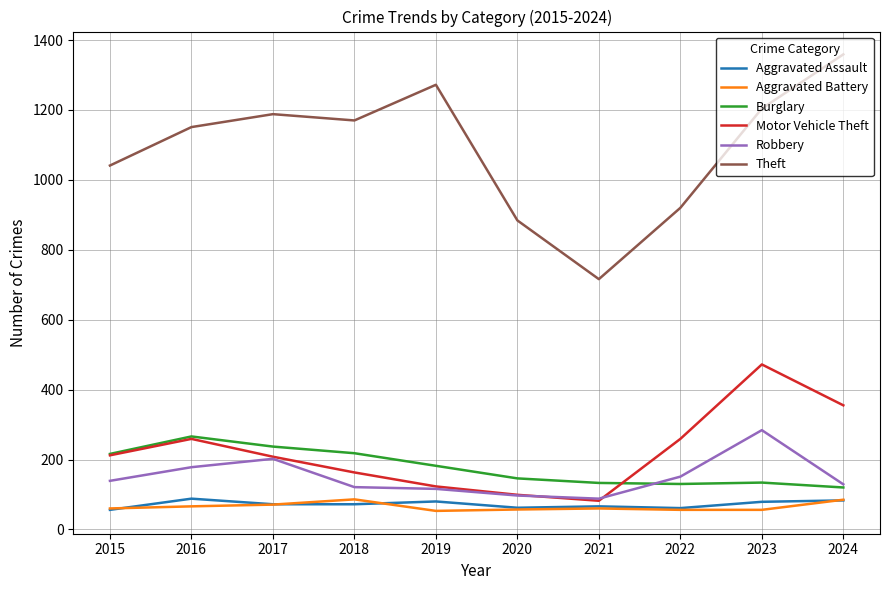

Count the number of categories in the chart.

10